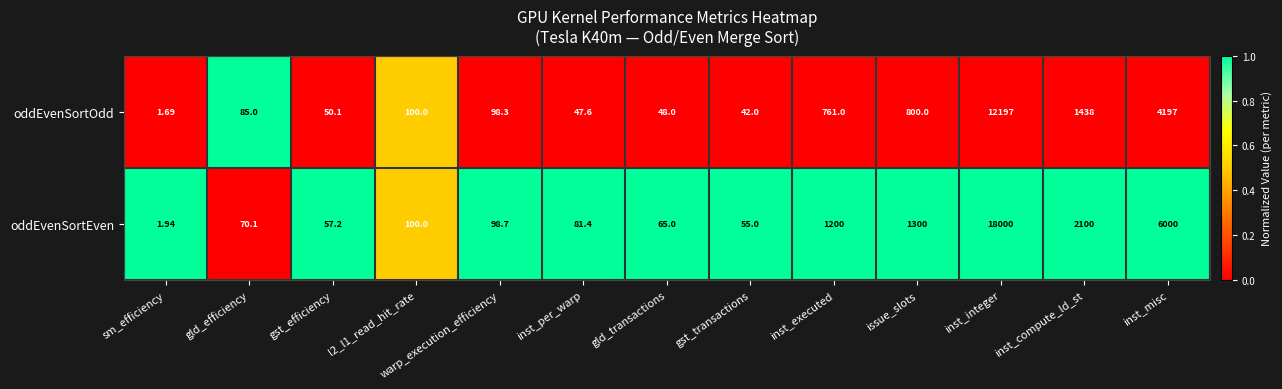

Which label corresponds to the largest value in the chart?

inst_integer